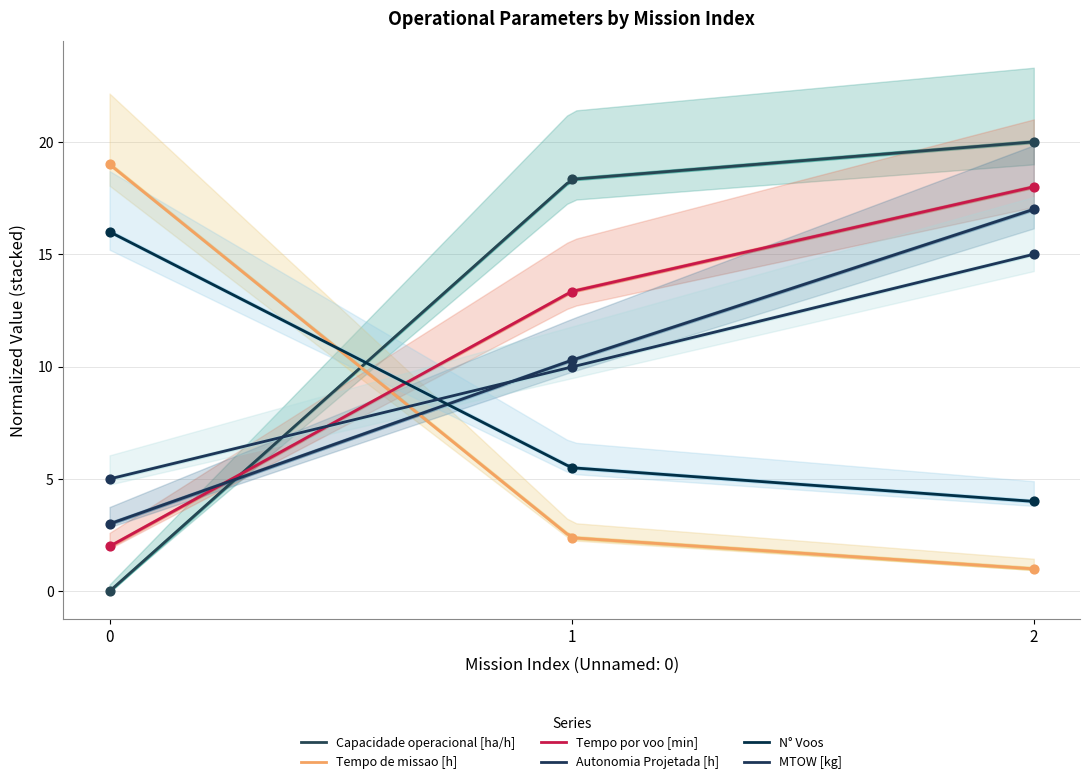

At which category is the sum across all series the highest?

2